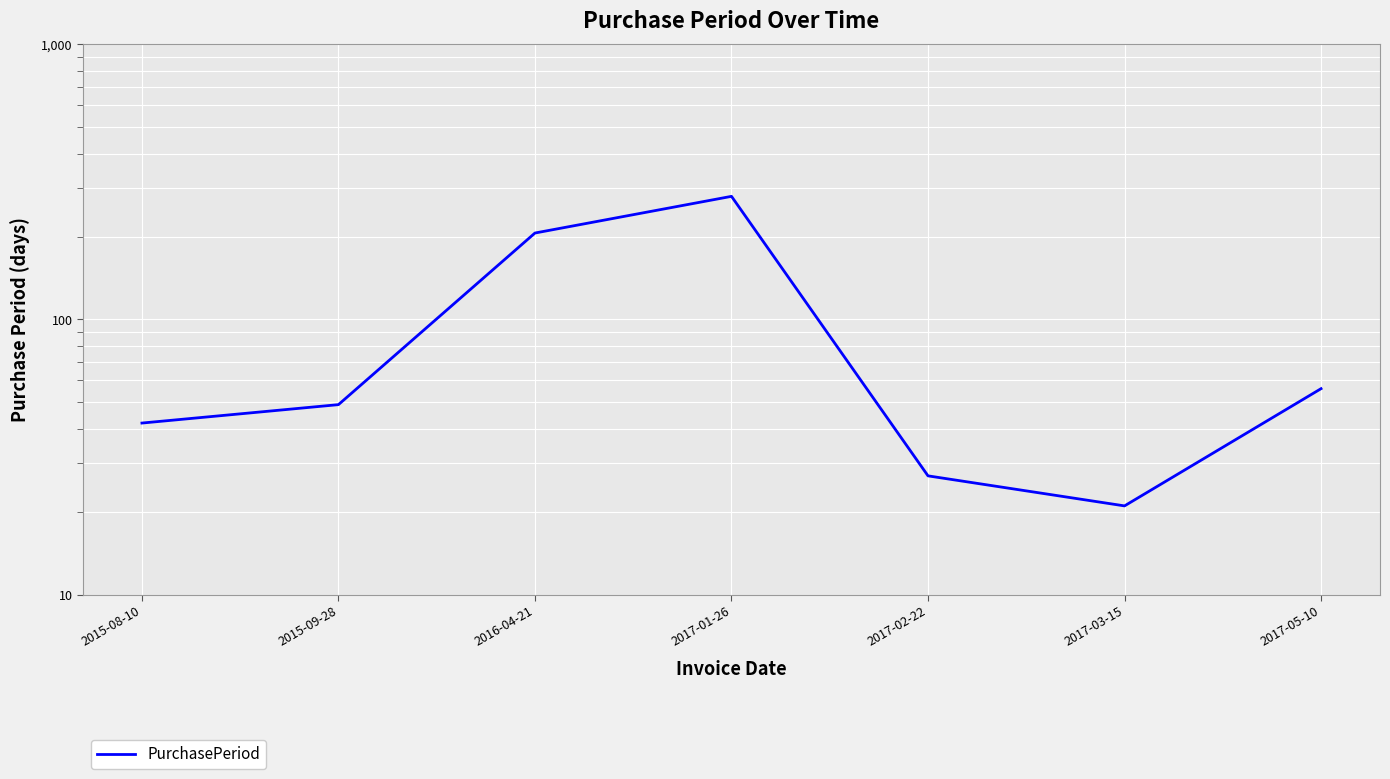

How many categories are shown in the chart?

7